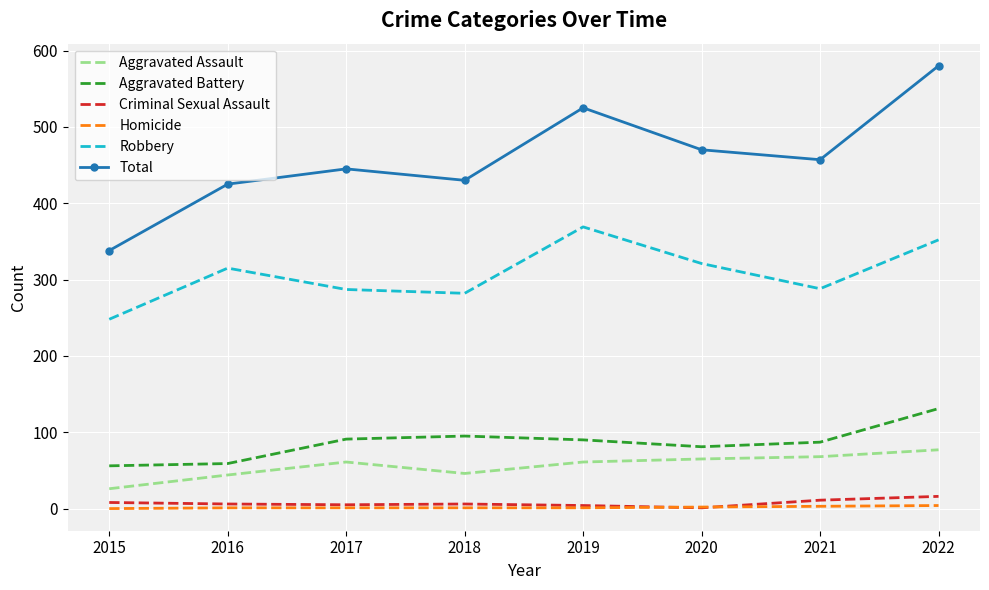

Where is the first local minimum for Aggravated Assault?

2018